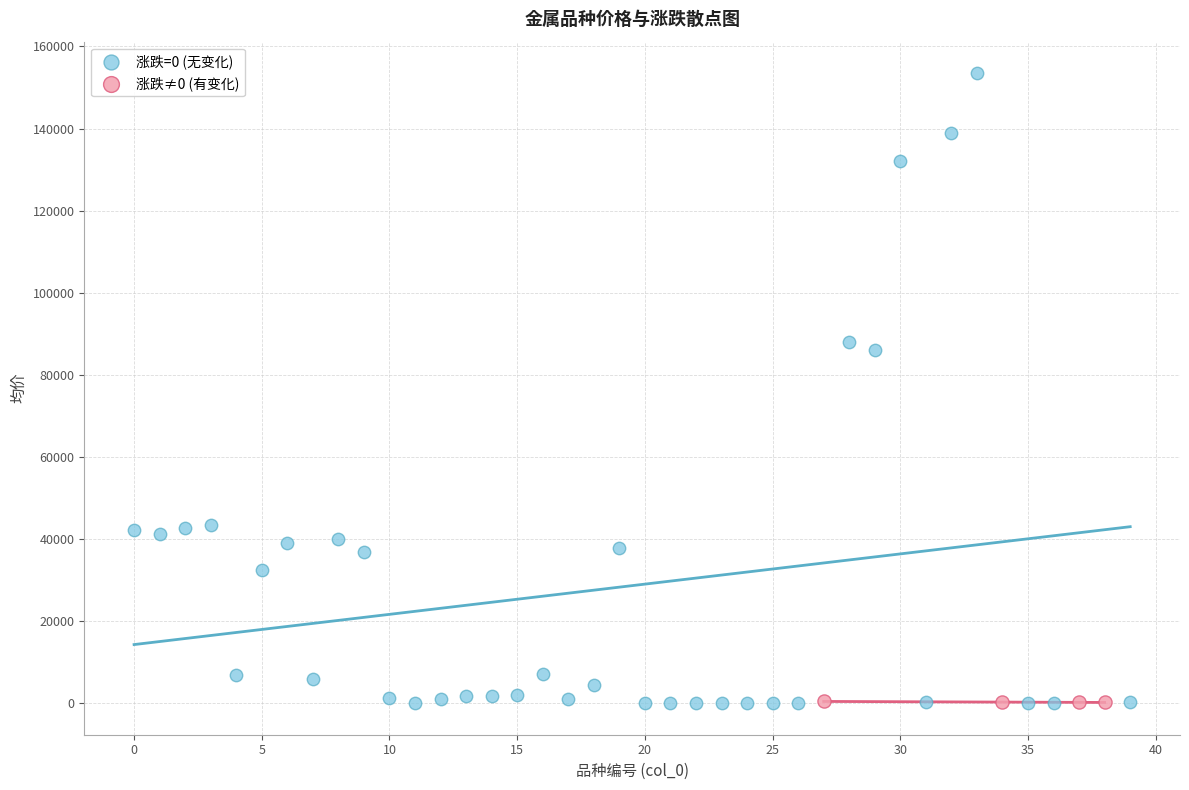

Which series has the largest Y range (max minus min)?

涨跌=0 (无变化)